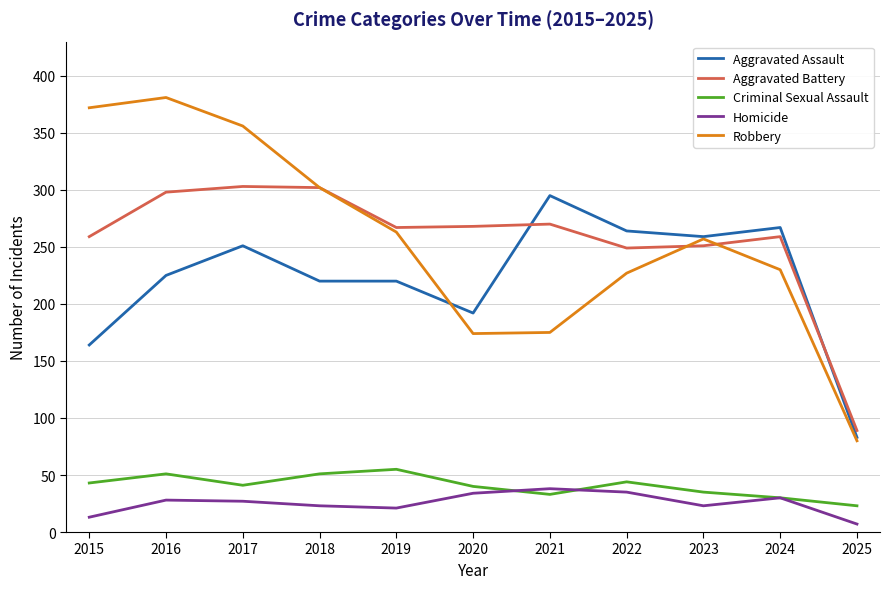

Which series has the widest spread of values?

Robbery